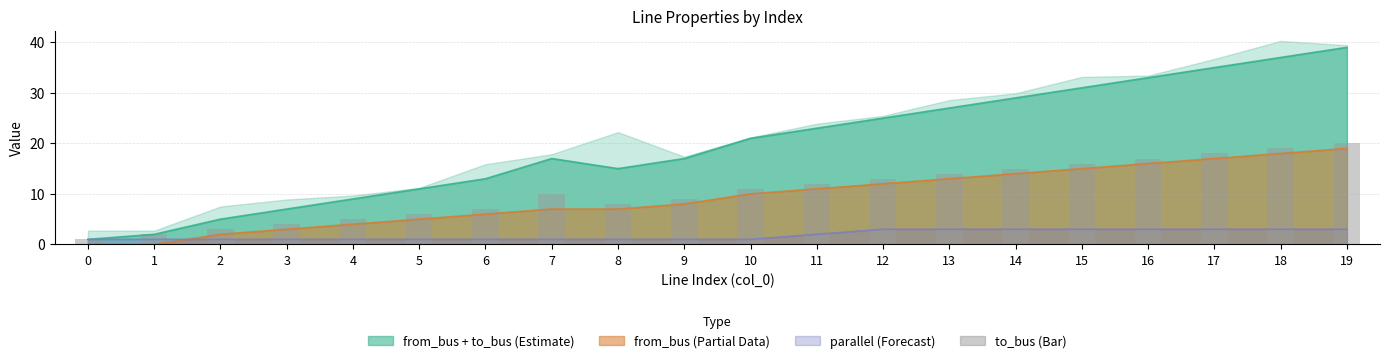

Between 13 and 0, which is larger?

13